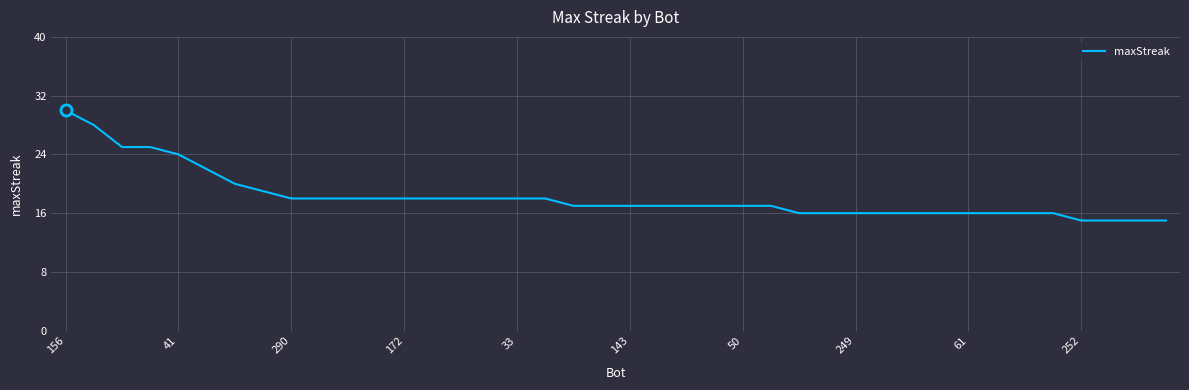

What is the maximum value shown in the chart?

30